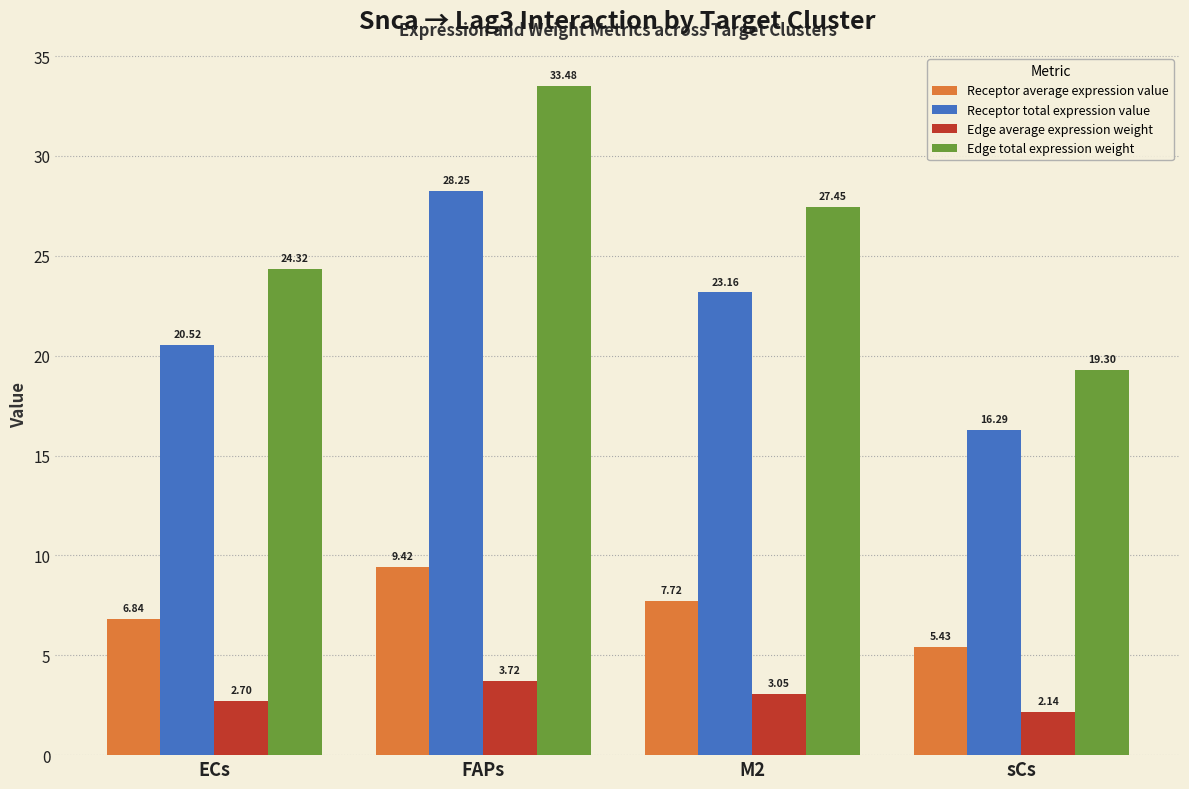

Which series has the widest spread of values?

Edge total expression weight